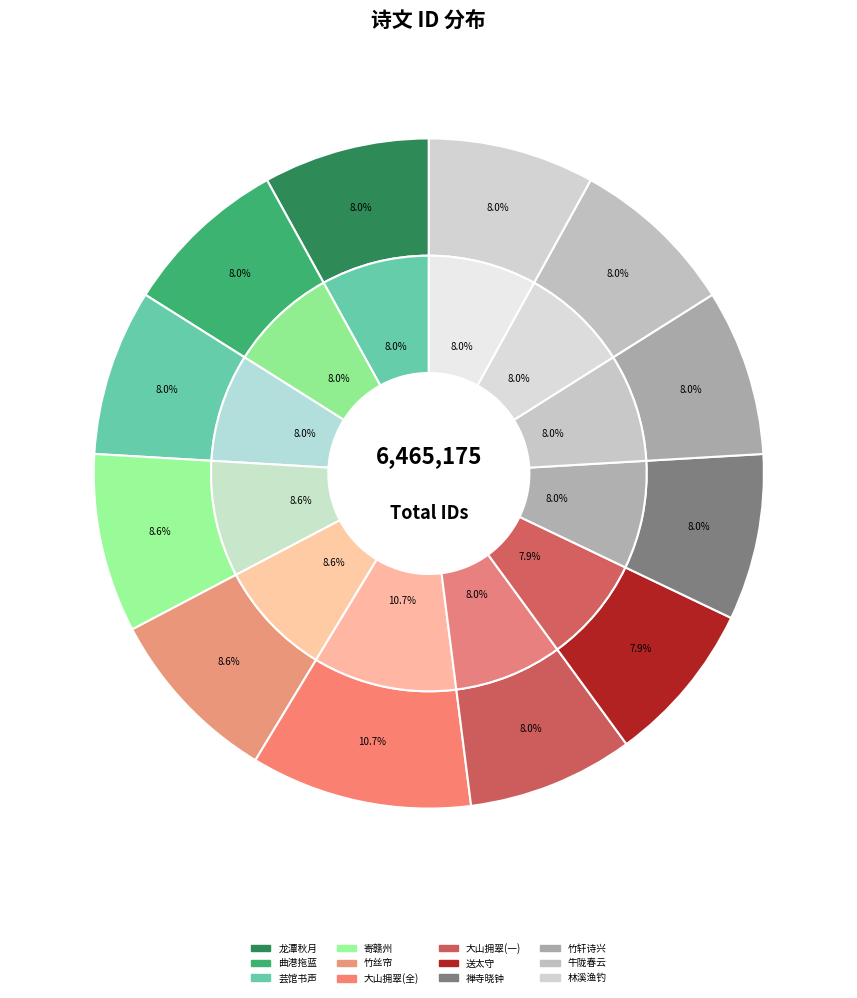

To the nearest percent, what is the difference between the largest and smallest slice percentages?

3%